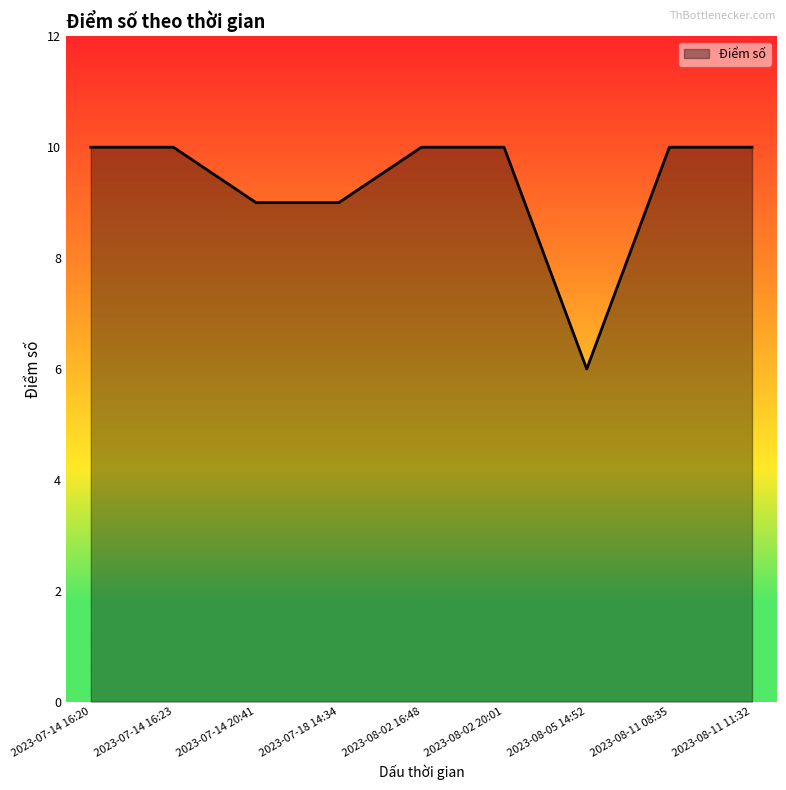

What is the greatest value displayed?

10